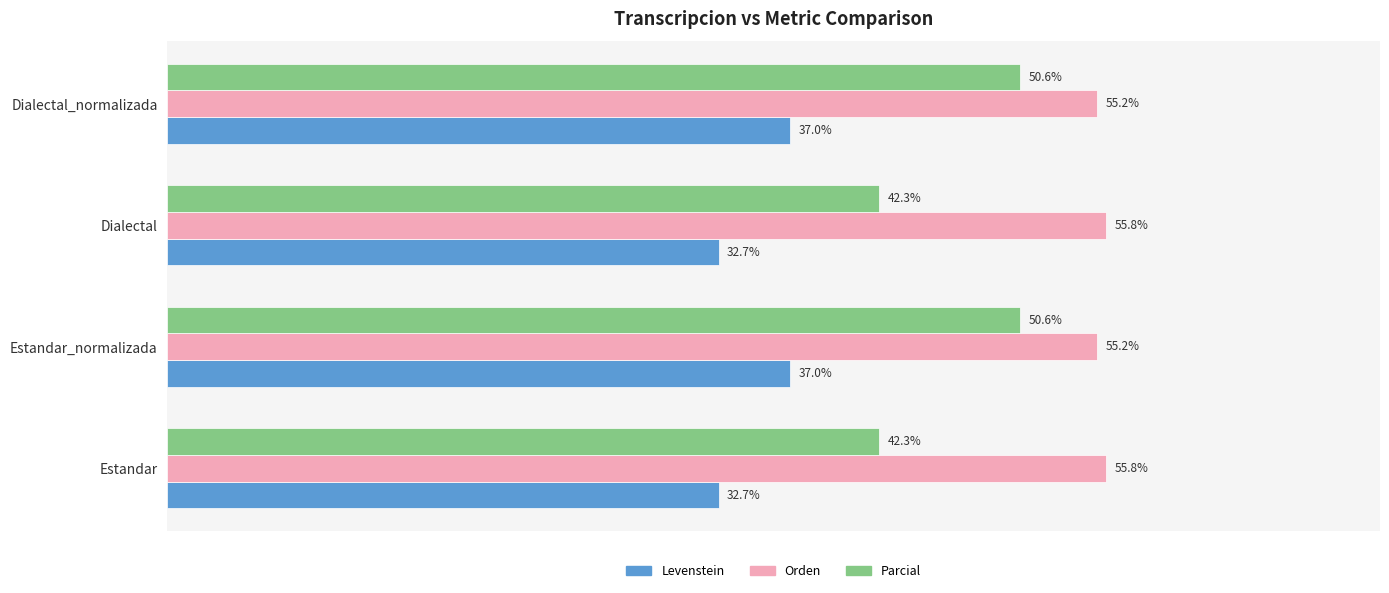

Between Dialectal and Dialectal_normalizada, which series saw the biggest shift?

Parcial